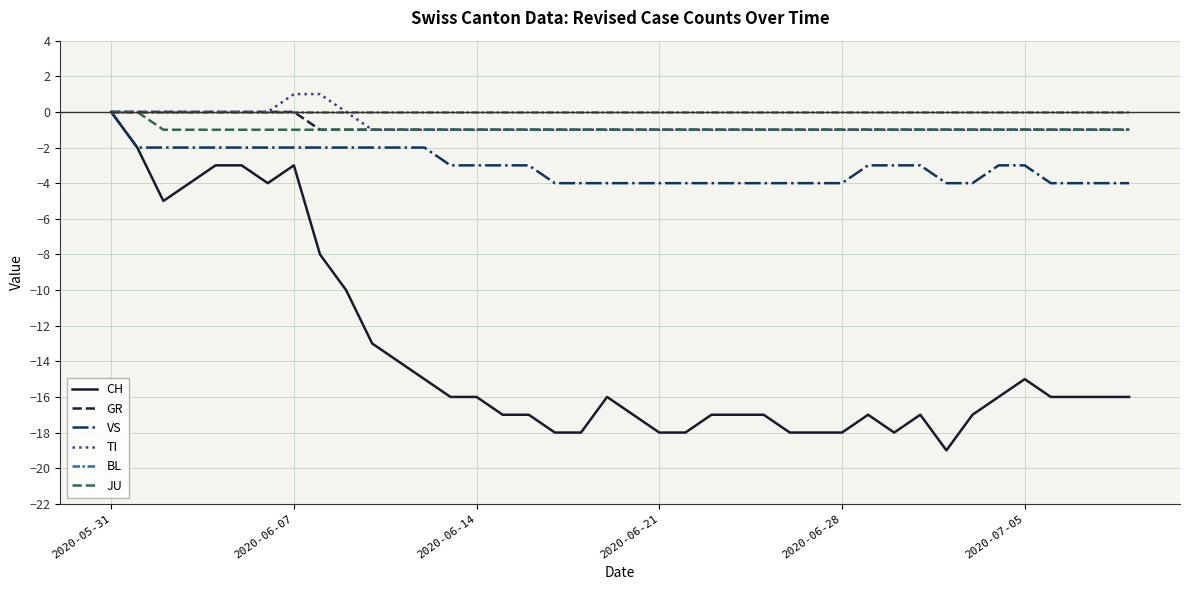

Which series has the widest spread of values?

CH